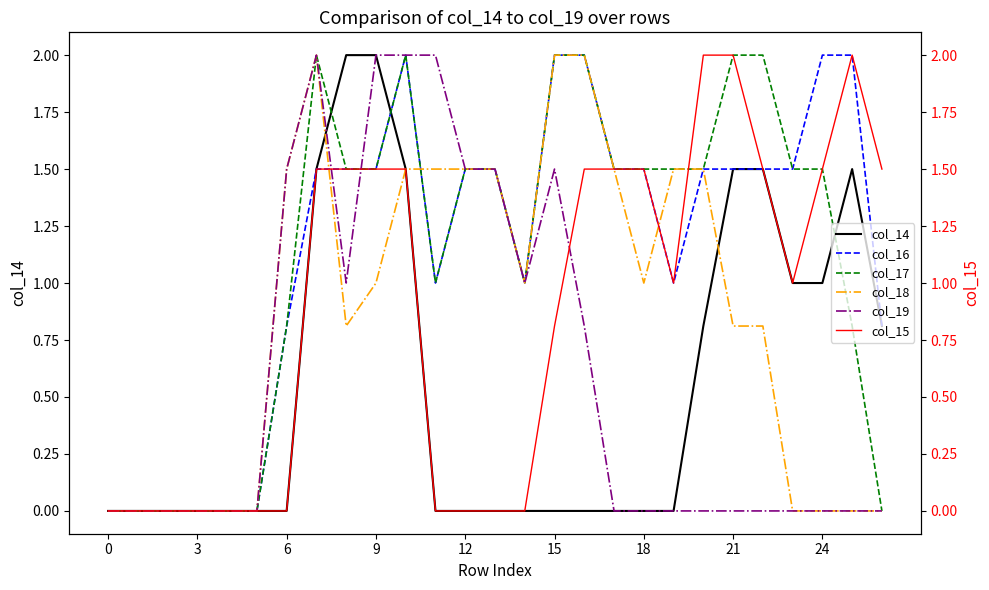

Is it true that col_16 equals 0.5 at 12?

False